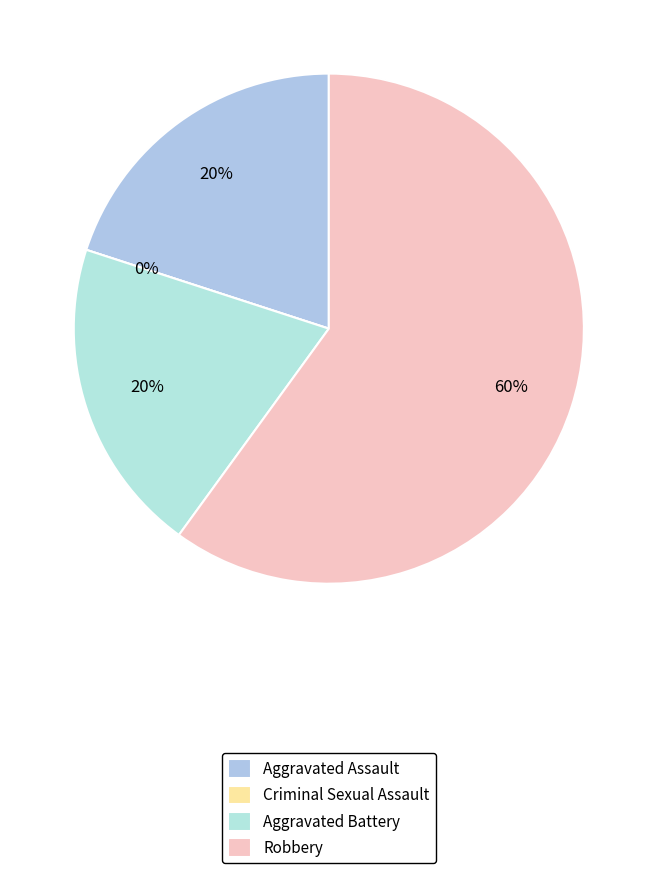

True or false: Robbery accounts for 60% of the total.

True